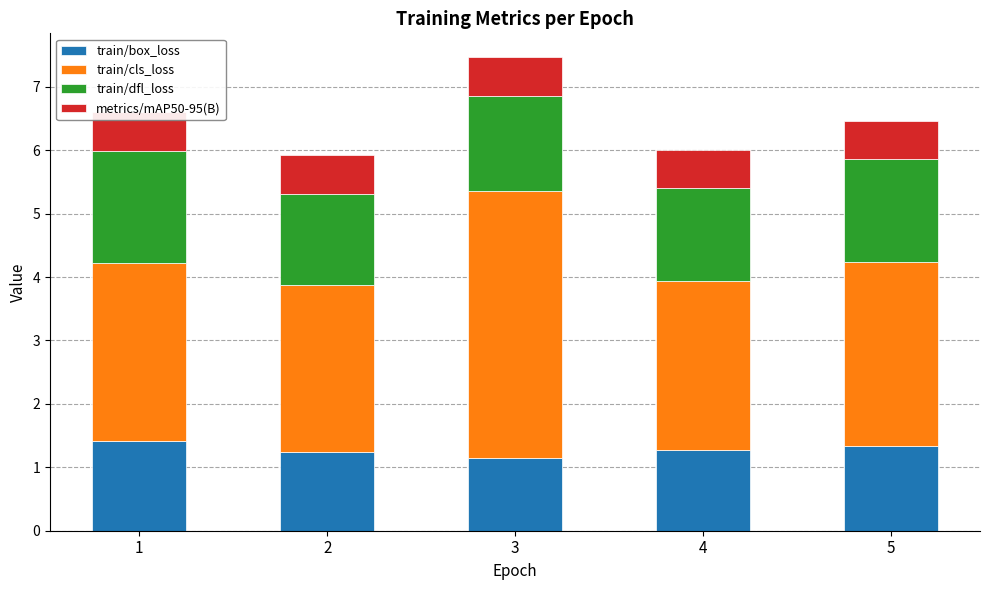

What is the sum of all train/box_loss values?

6.4